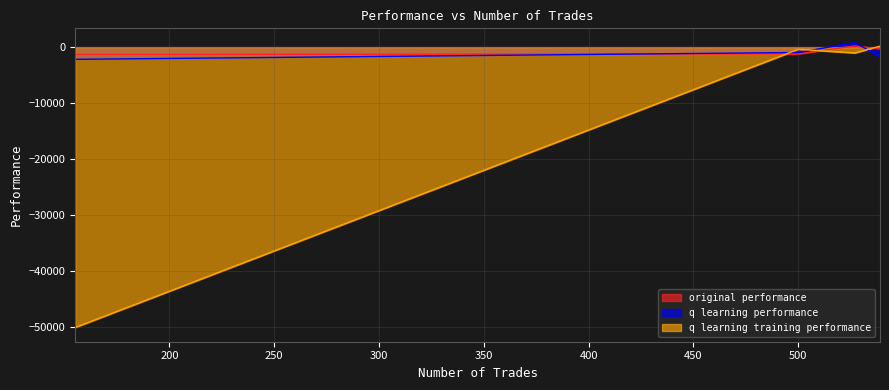

Which series has the largest total across all categories?

original performance